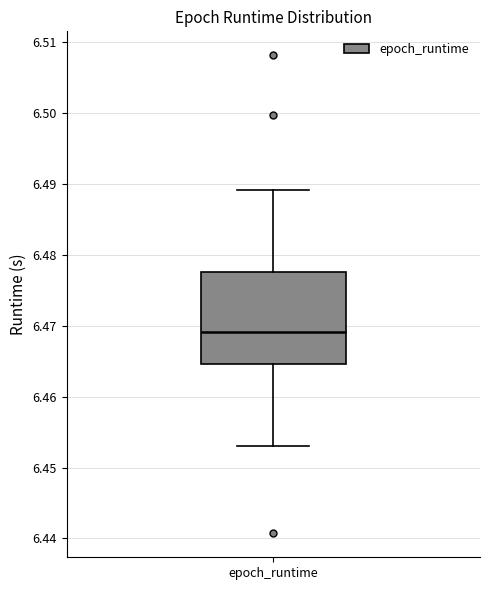

Transcribe this box plot: give where the median line is, the range the box spans, and where the two whiskers end, as read against the y-axis. The values are not printed on the chart, so give them approximately, as read against the axis.

median 6.469, box 6.465 to 6.478, whiskers 6.453 to 6.489